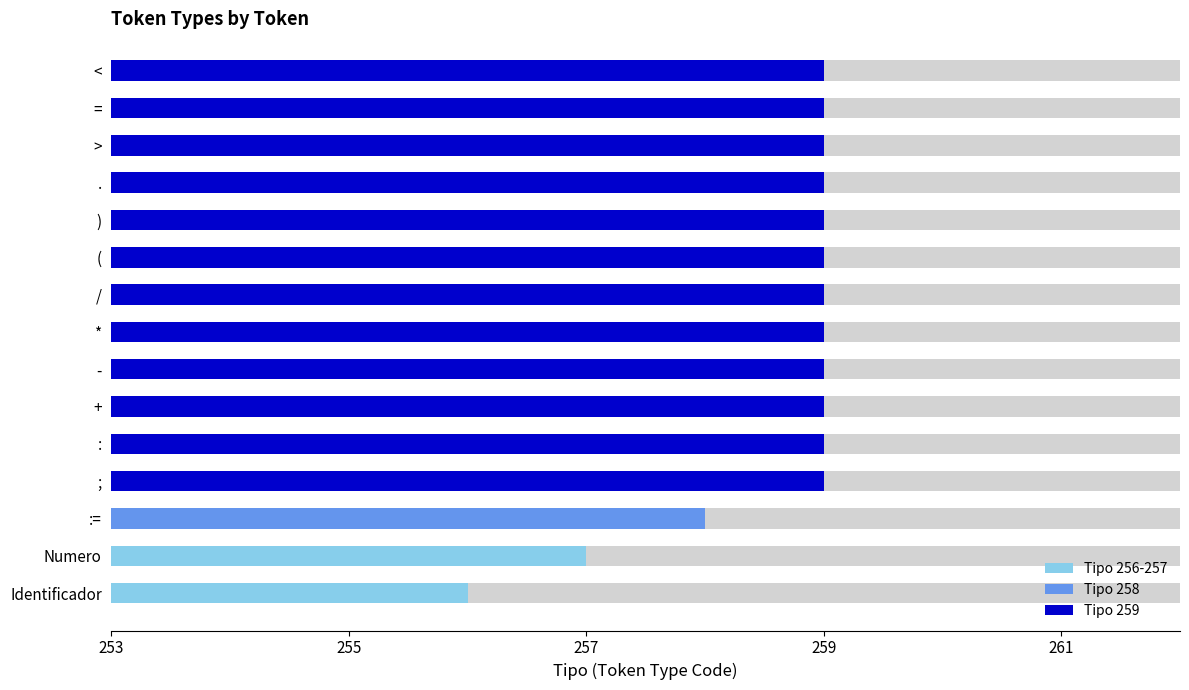

Is it true that the value at : is 259?

True